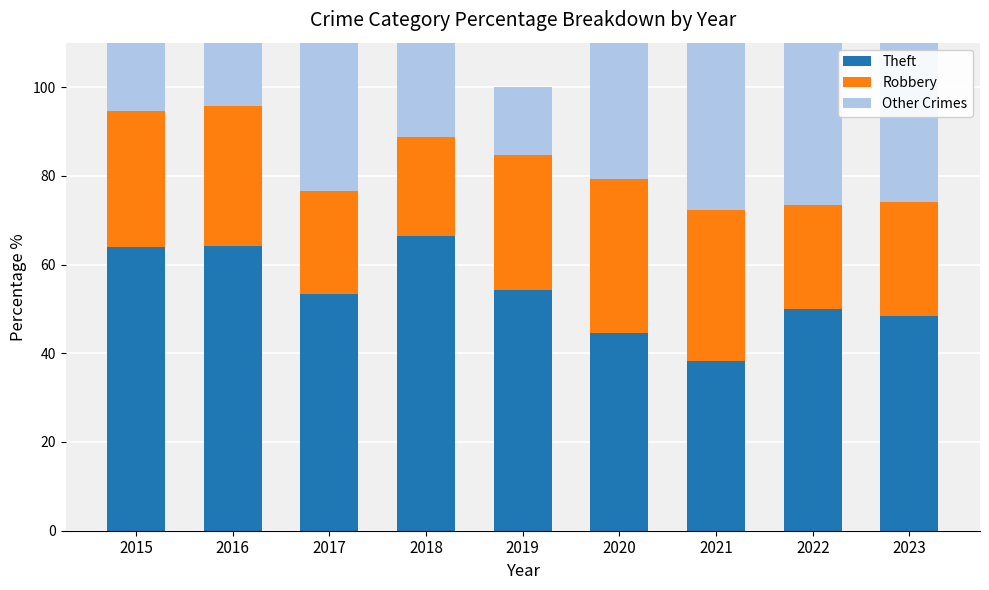

Rank the series by their maximum value, from lowest to highest.

Robbery, Other Crimes, Theft